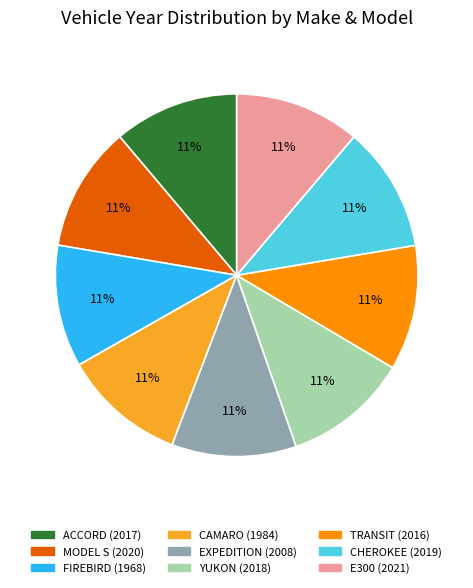

Do CHEROKEE (2019) and E300 (2021) together represent more than half of the pie?

No